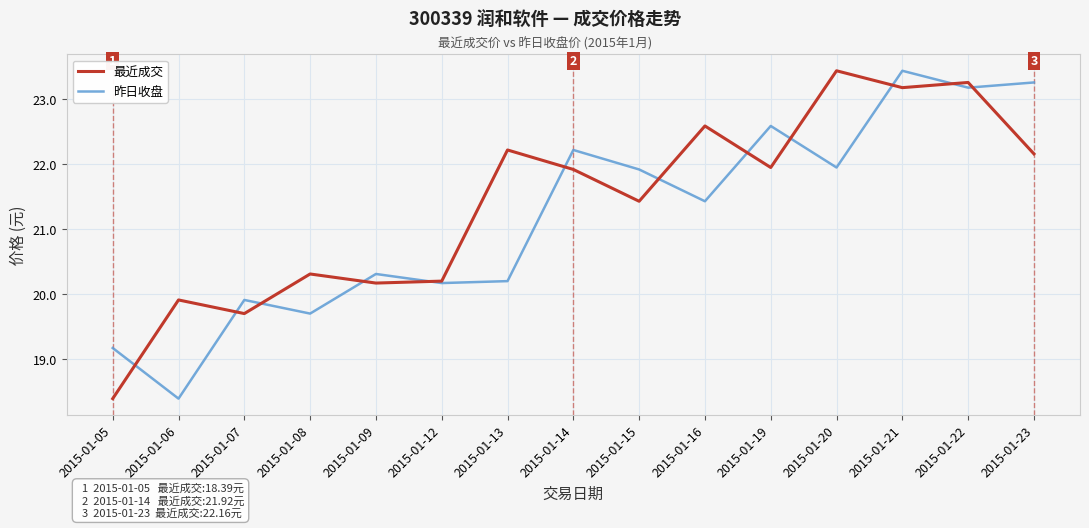

At 2015-01-13, list the series in order from largest to smallest.

最近成交, 昨日收盘